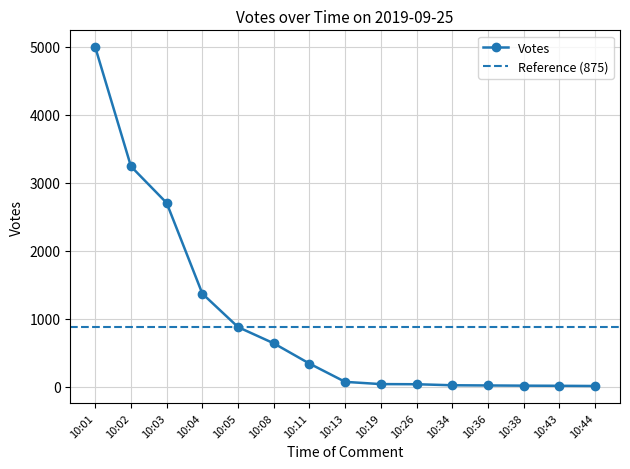

True or false: the data has more than 1 interior local peaks.

False